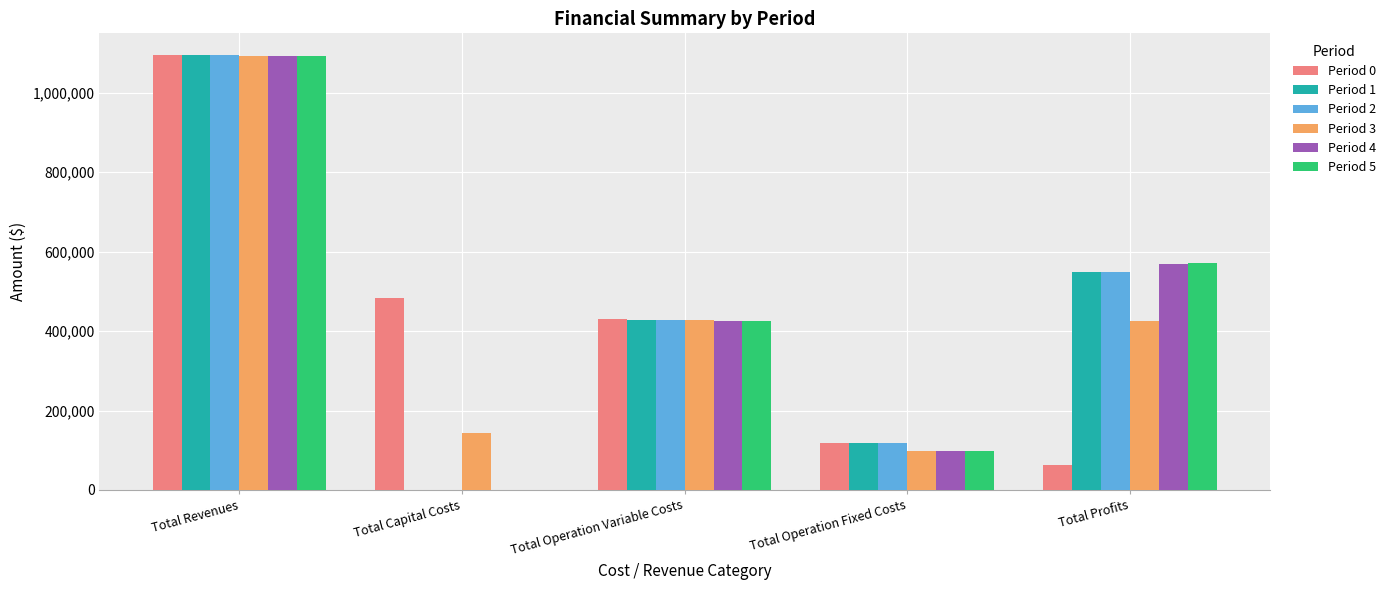

At which category is the sum across all series the highest?

Total Revenues